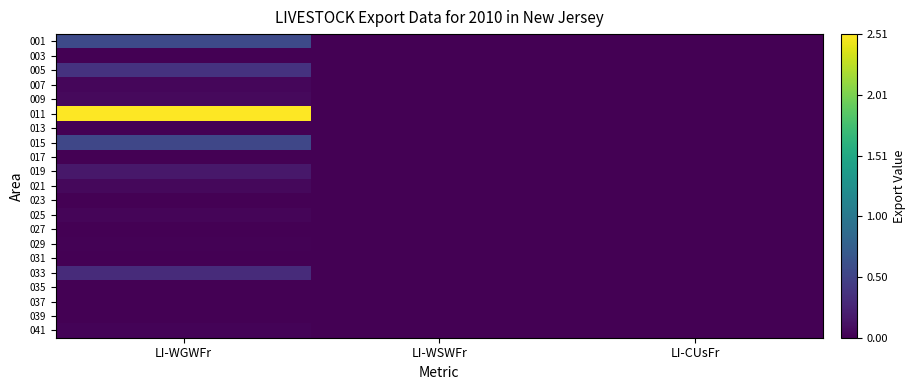

At how many categories does at least one series exceed 2?

1